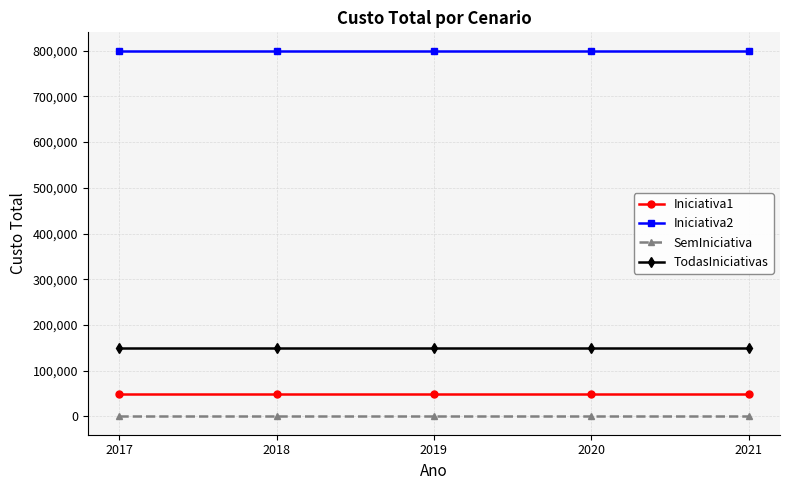

What are all the series names shown in the legend?

Iniciativa1, Iniciativa2, SemIniciativa, TodasIniciativas